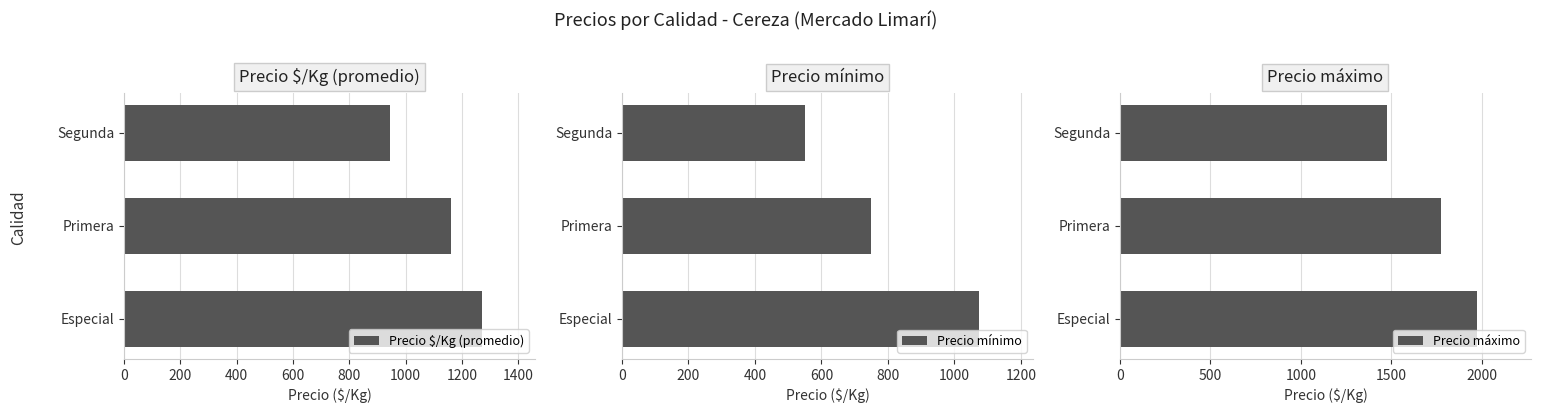

How many series are shown in this chart?

3